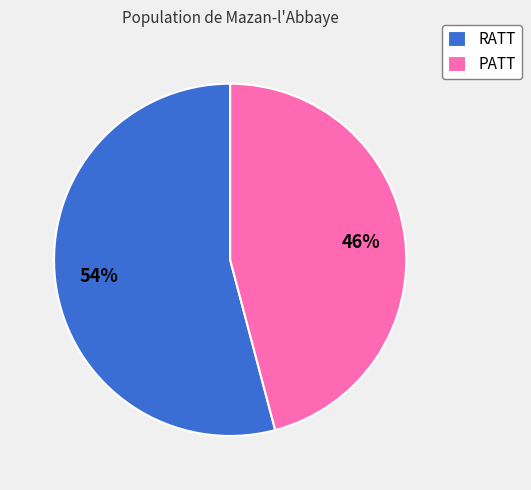

The RATT slice represents 62% of the pie. True or false?

False